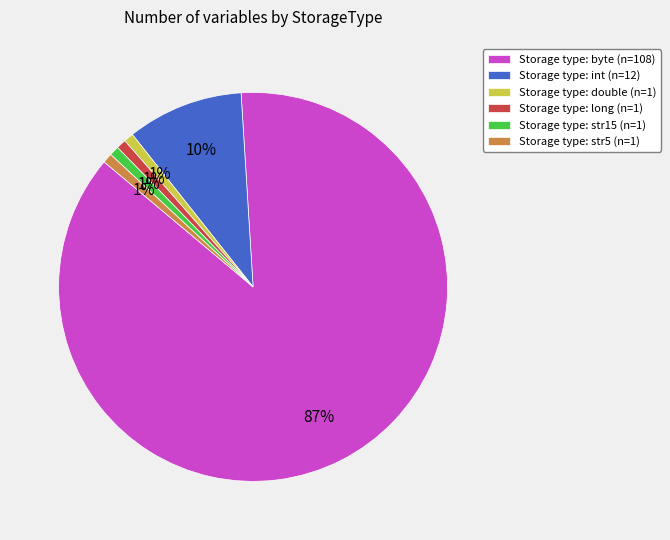

Is there a majority slice in this chart?

Yes